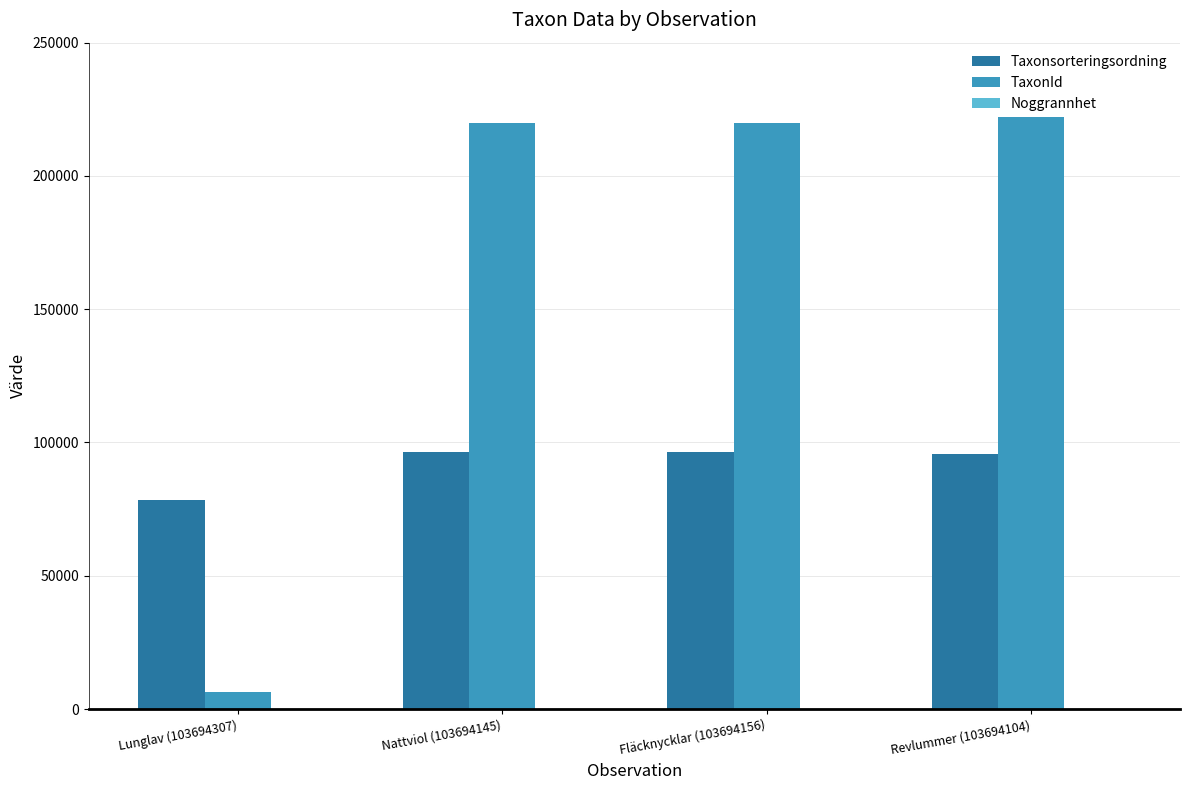

True or false: Taxonsorteringsordning has a value of 96251 at Fläcknycklar (103694156).

True